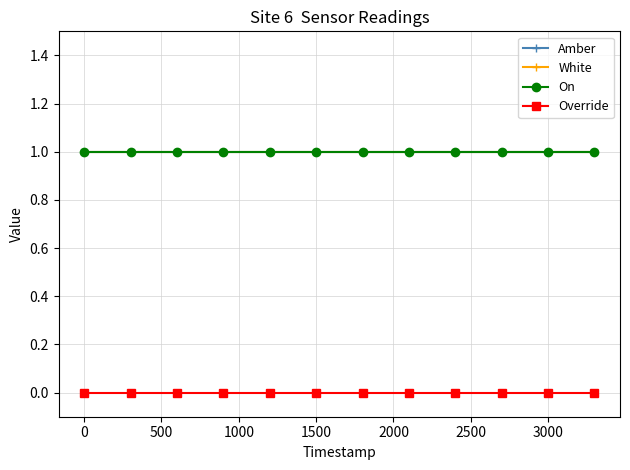

Is this an area chart (filled region under the line)?

No